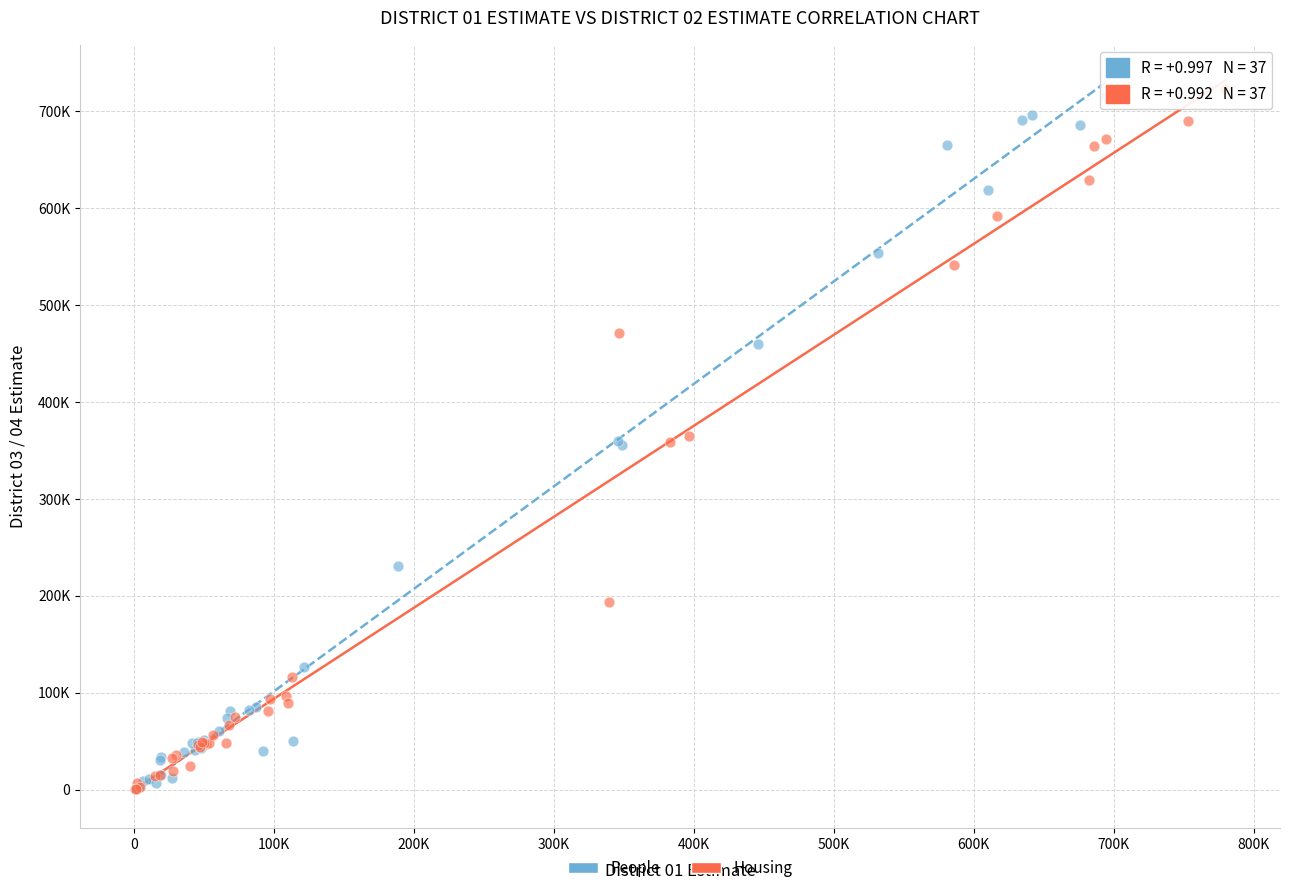

What are all the series names shown in the legend?

People, Housing